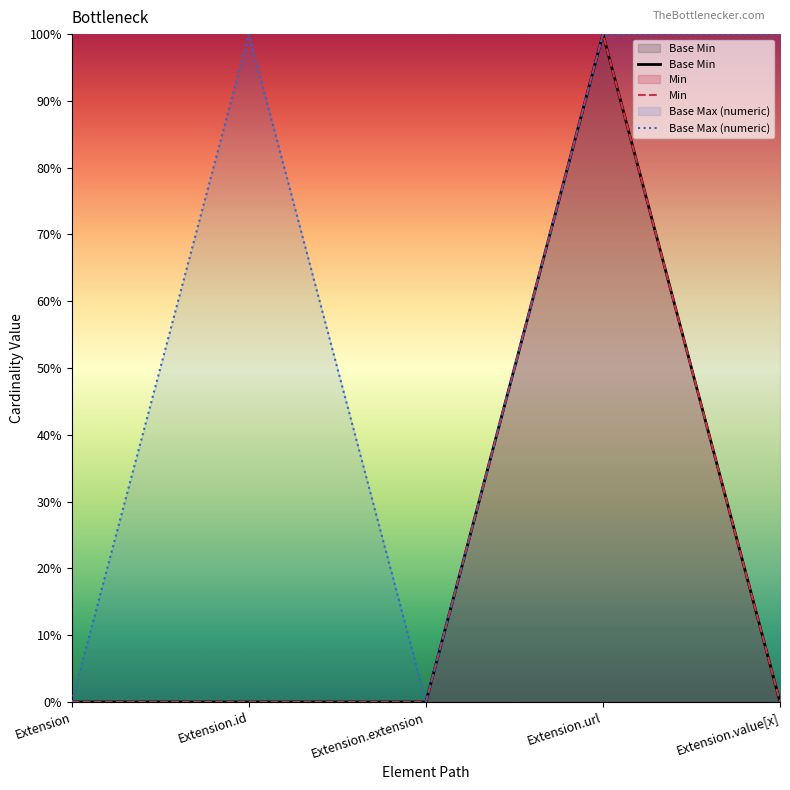

True or false: there are more than 2 points higher than both neighbors.

False